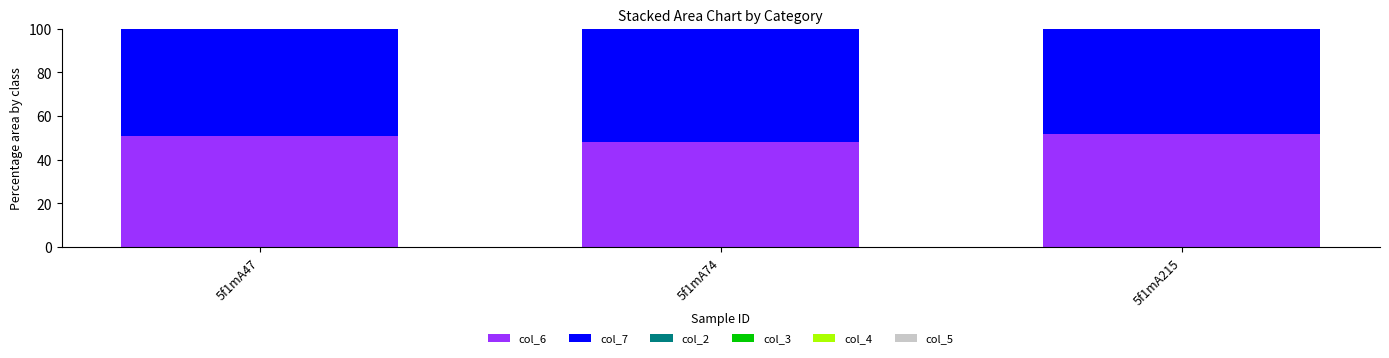

Are the bars grouped side by side (vs. stacked)?

No